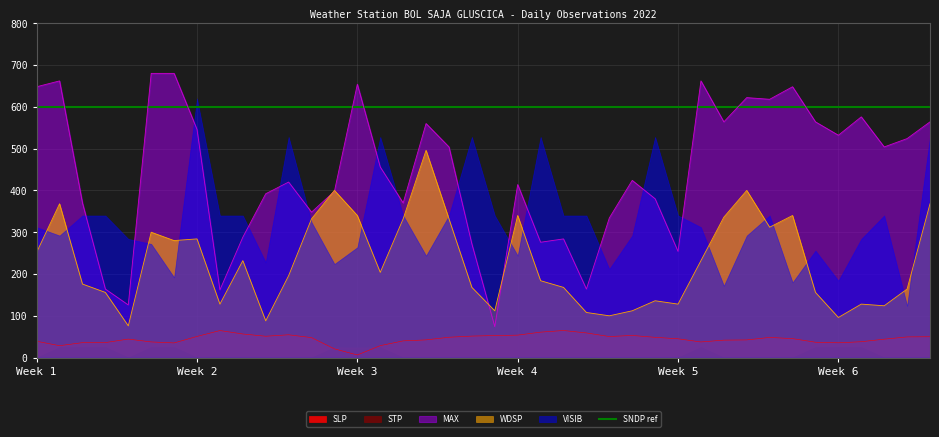

True or false: SLP has a value of 44.1 at 2022-02-07.

True